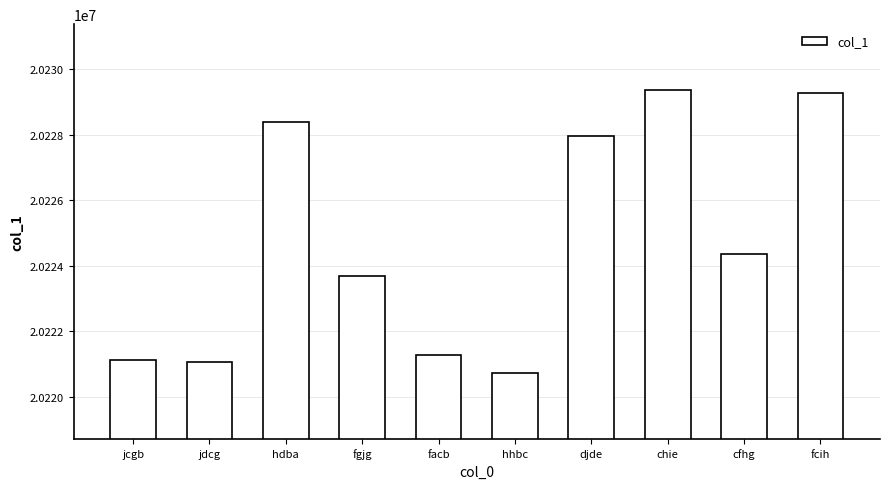

Where is the data nearest to the value 20225045?

cfhg